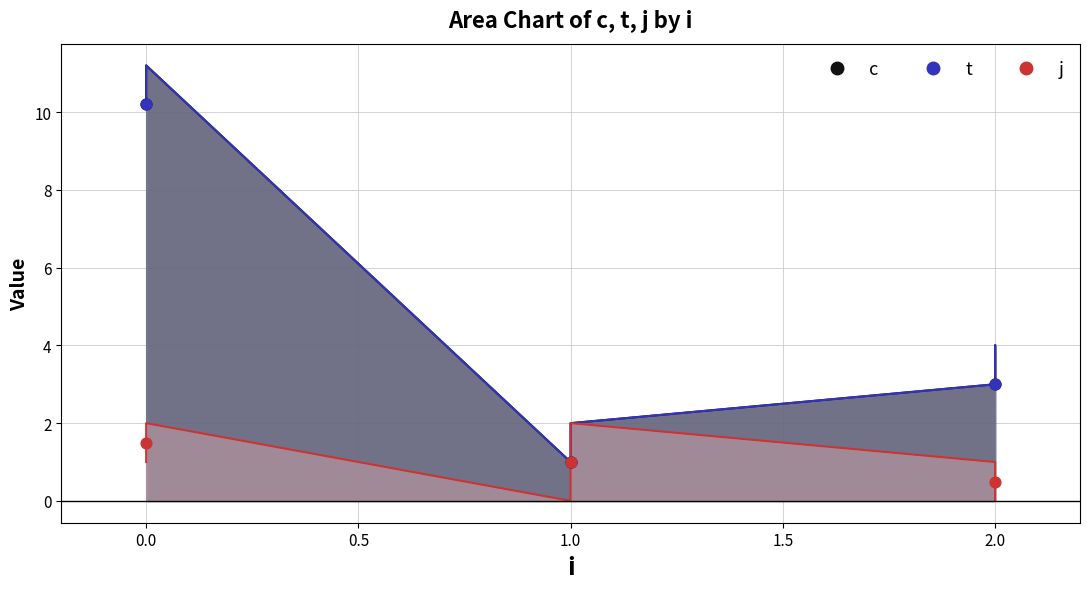

What are all the series names shown in the legend?

c, t, j